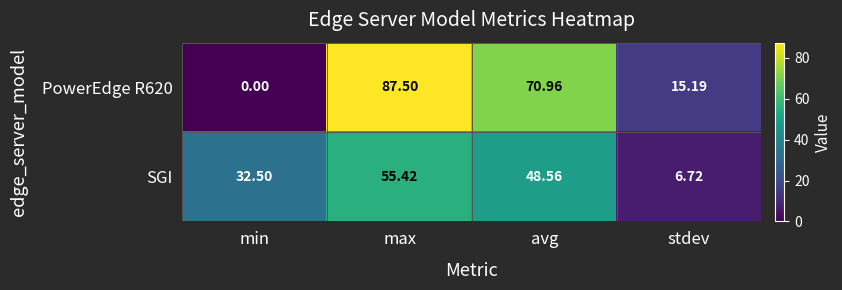

At which category does the chart reach its peak across all series?

max